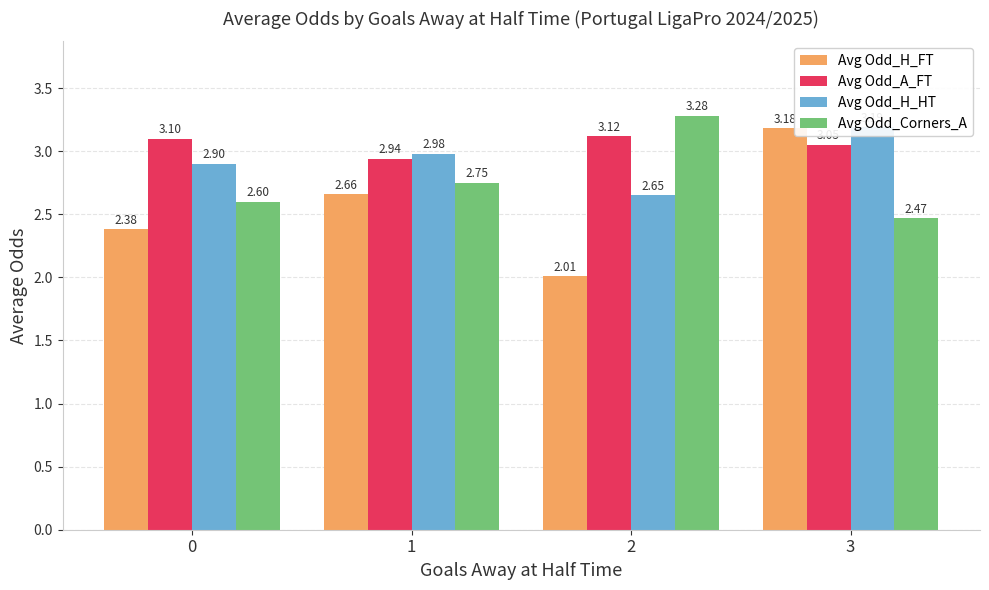

Which label corresponds to the largest value in the chart?

2